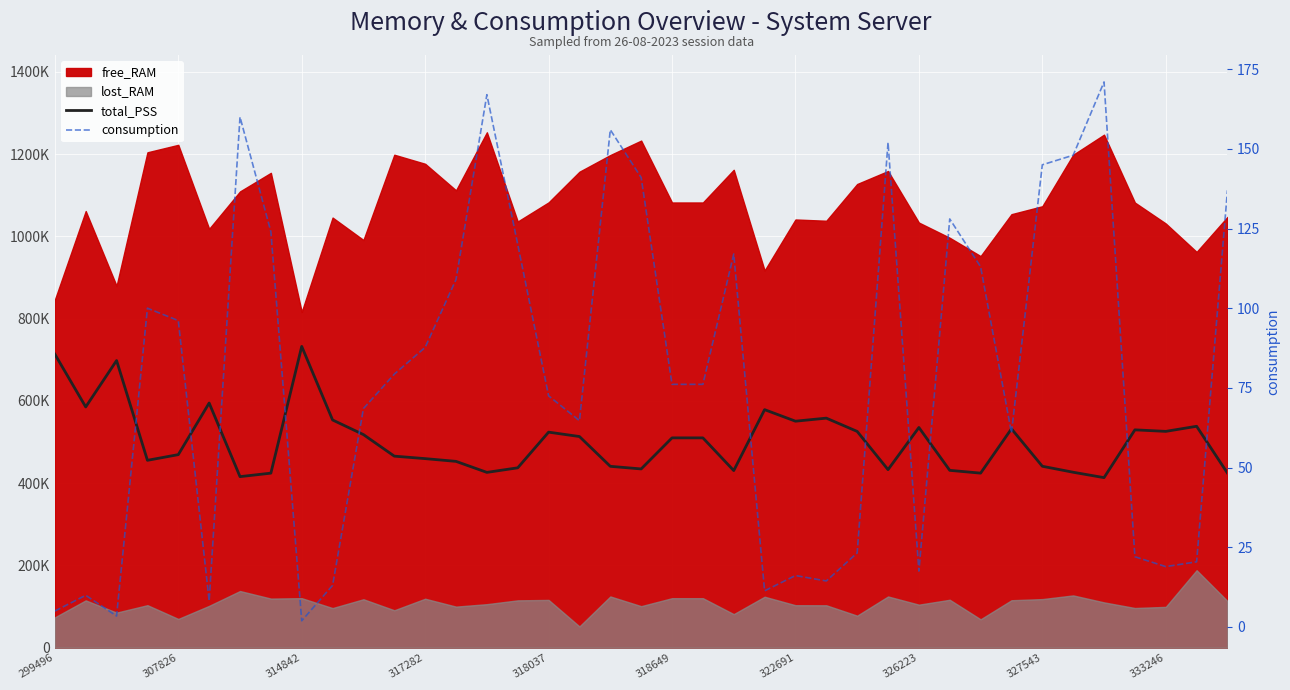

True or false: consumption and total_PSS cross at least once.

False